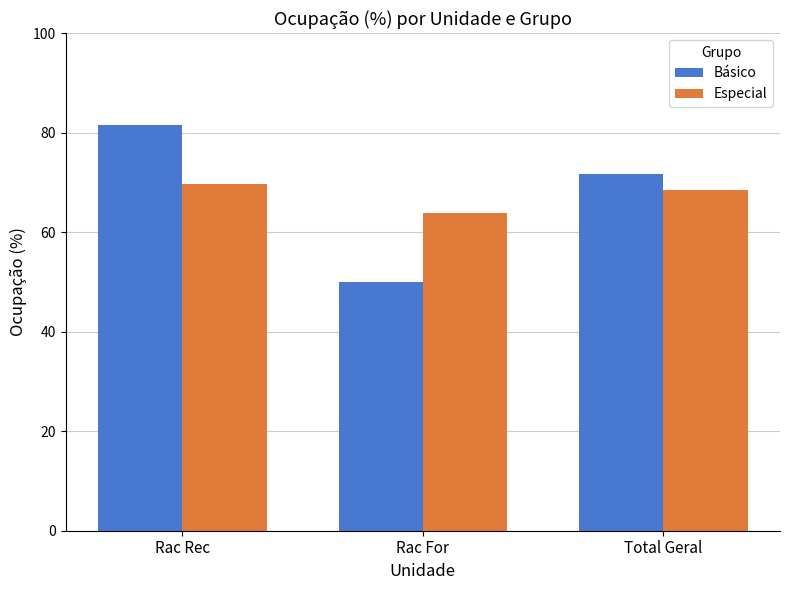

At which label does Básico reach its peak?

Rac Rec